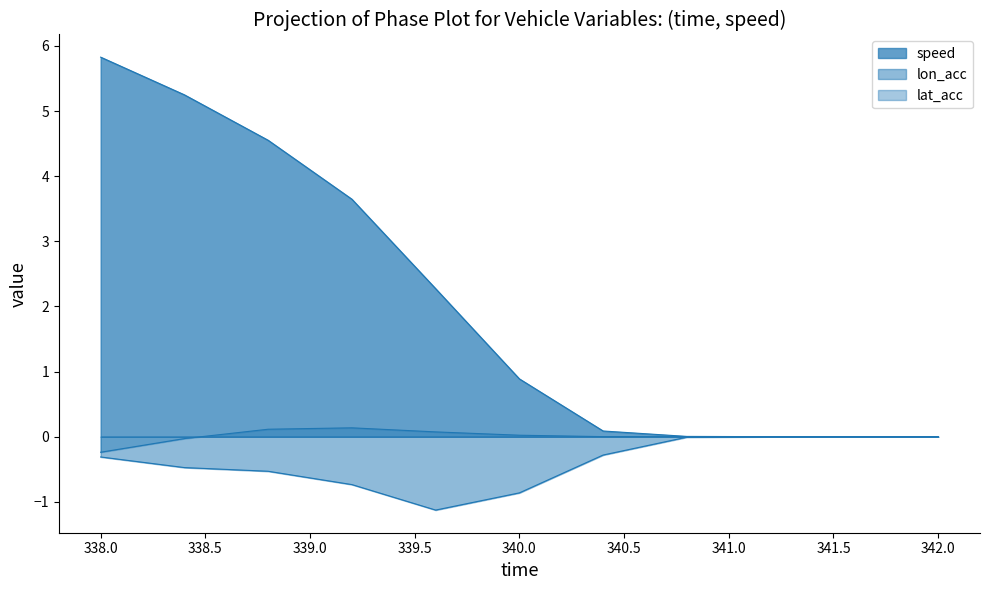

True or false: speed and lat_acc cross at least once.

False